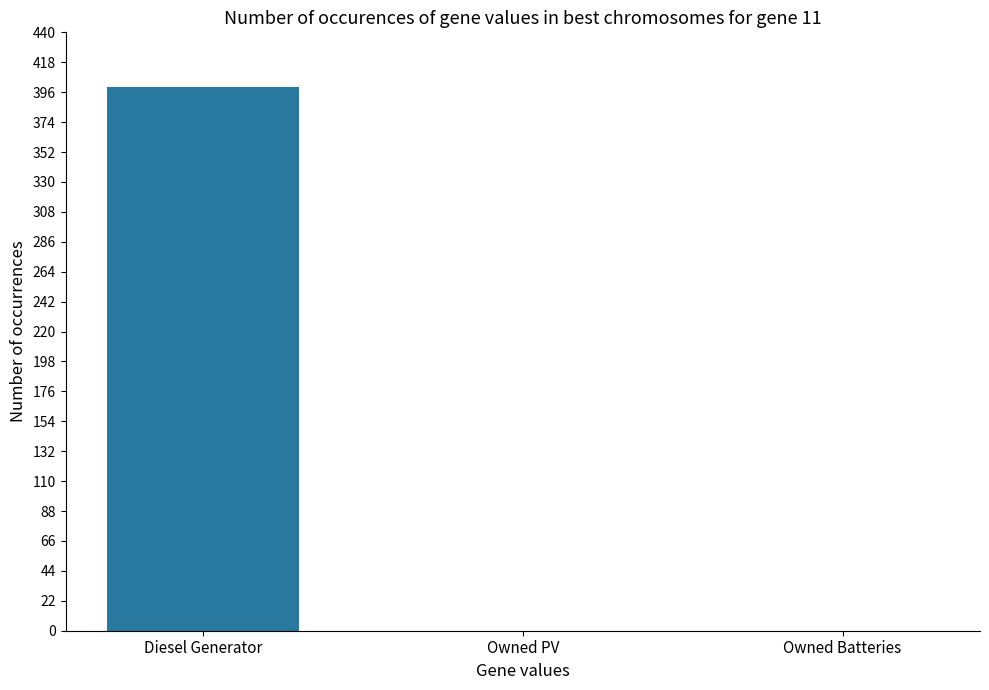

The chart shows a value of 217 at Diesel Generator. True or false?

False